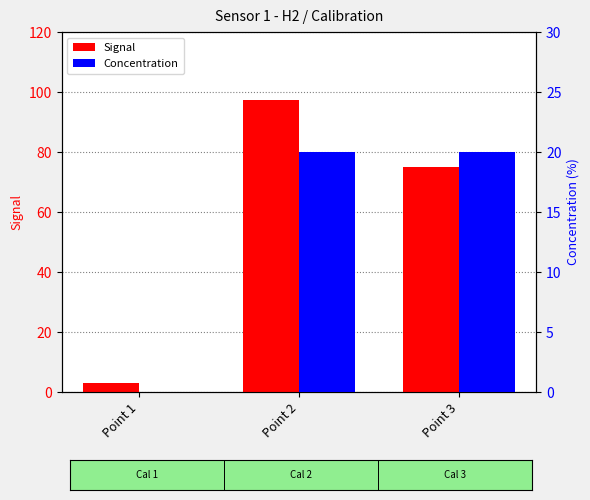

How many bars are there in total?

6